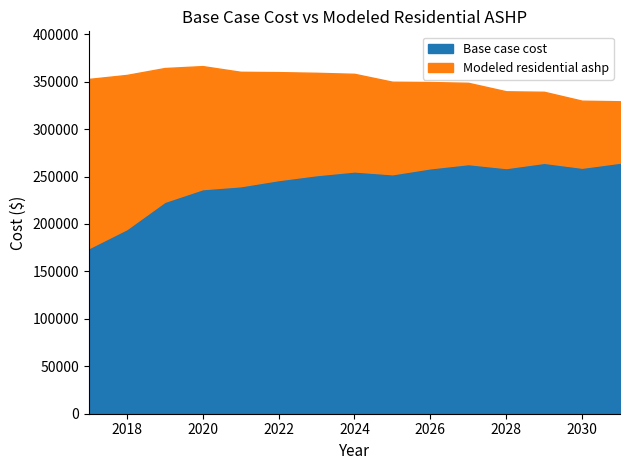

What are all the series names shown in the legend?

Base case cost, Modeled residential ashp